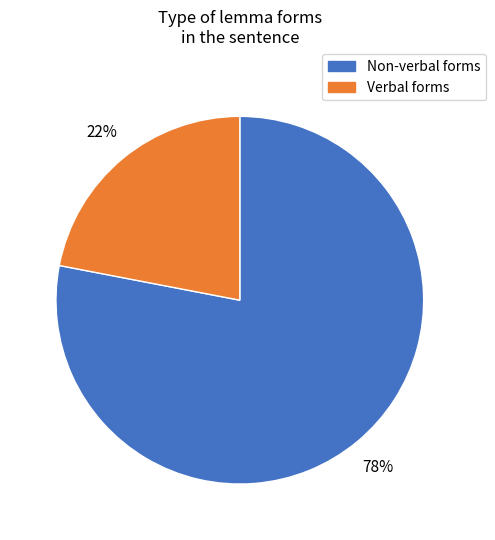

How many segments does this pie chart have?

2